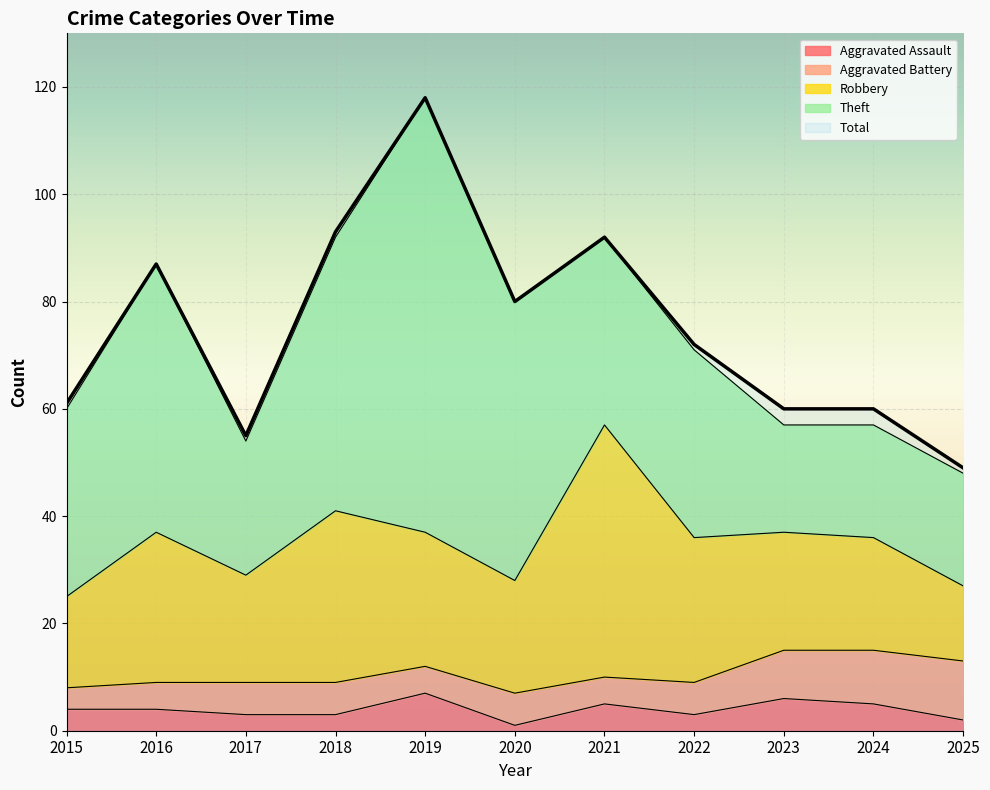

Which series has the widest spread of values?

Total